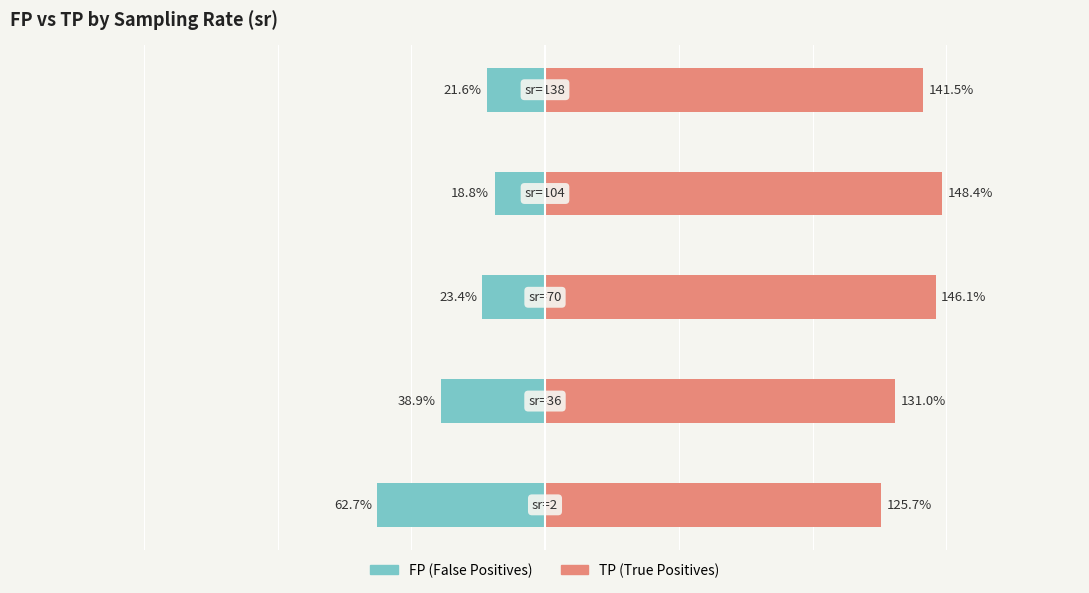

What is the smallest value displayed?

-62.7